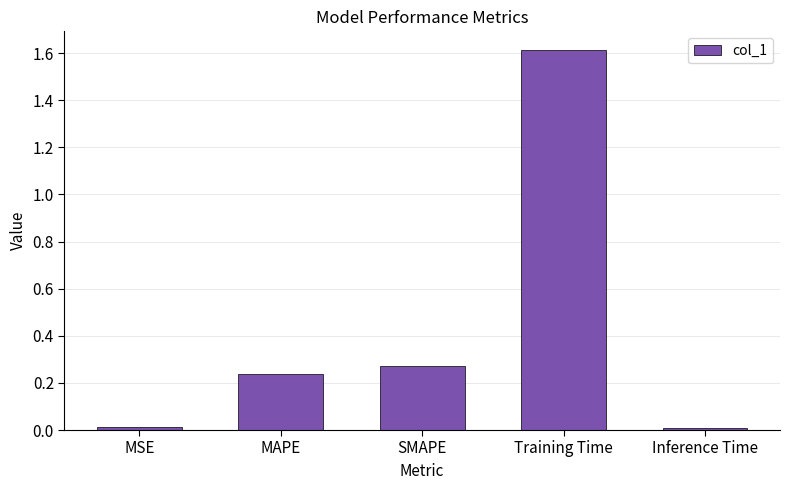

What is the maximum value shown in the chart?

1.6